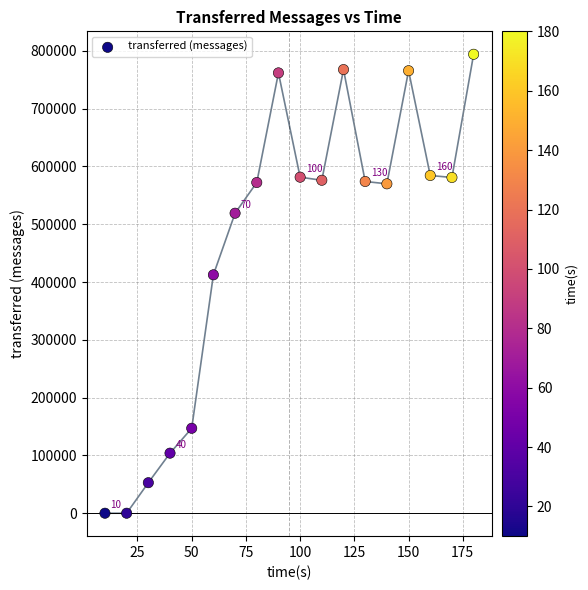

What is the range of Y values (max minus min)?

793980